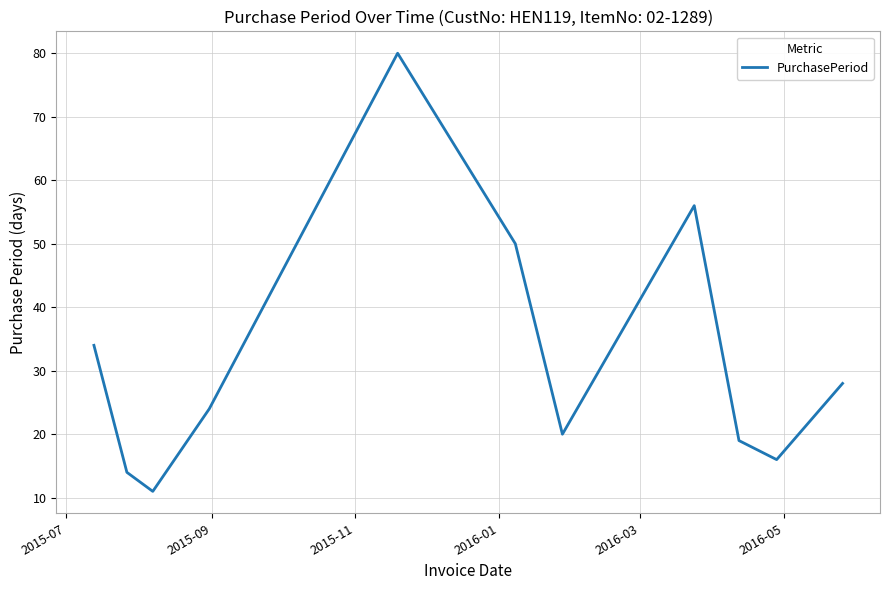

What is the smallest value displayed?

11